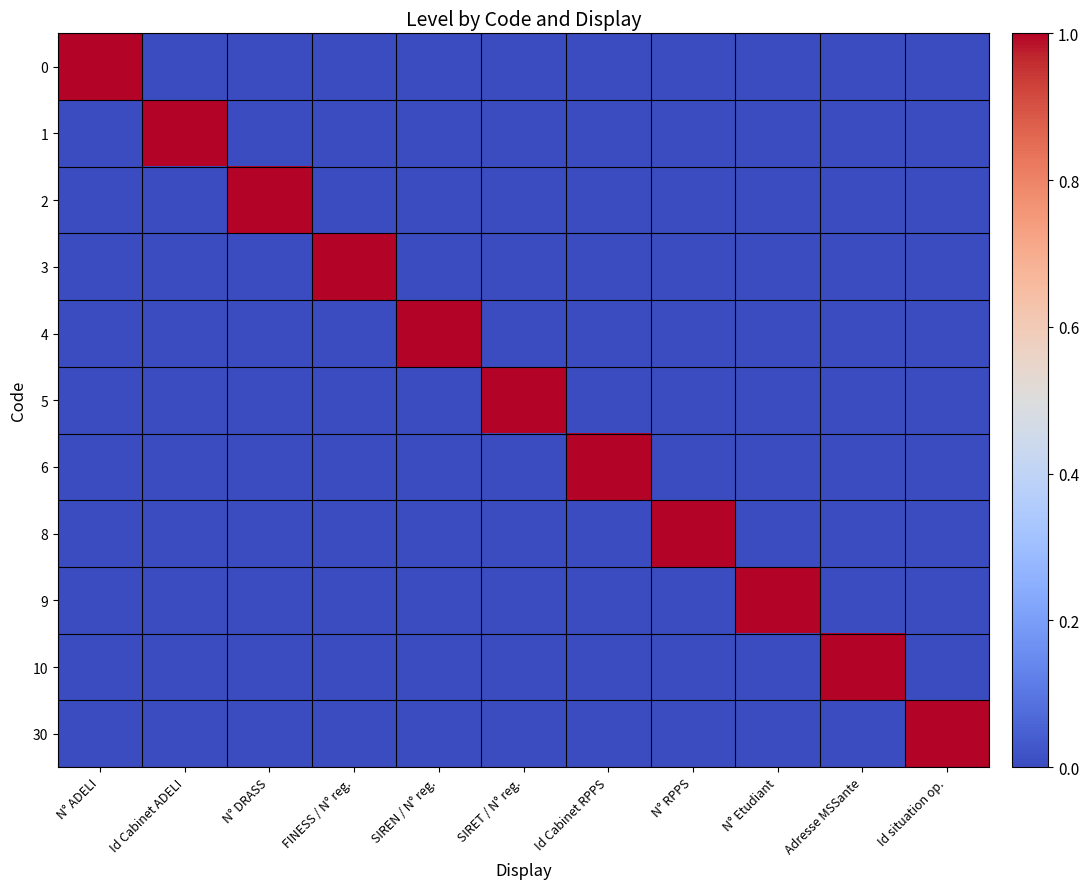

Reading left to right, transcribe all the data shown in this chart.

0: N° ADELI=1	Id Cabinet ADELI=0	N° DRASS=0	FINESS / N° reg.=0	SIREN / N° reg.=0	SIRET / N° reg.=0	Id Cabinet RPPS=0	N° RPPS=0	N° Etudiant=0	Adresse MSSante=0	Id situation op.=0
1: N° ADELI=0	Id Cabinet ADELI=1	N° DRASS=0	FINESS / N° reg.=0	SIREN / N° reg.=0	SIRET / N° reg.=0	Id Cabinet RPPS=0	N° RPPS=0	N° Etudiant=0	Adresse MSSante=0	Id situation op.=0
2: N° ADELI=0	Id Cabinet ADELI=0	N° DRASS=1	FINESS / N° reg.=0	SIREN / N° reg.=0	SIRET / N° reg.=0	Id Cabinet RPPS=0	N° RPPS=0	N° Etudiant=0	Adresse MSSante=0	Id situation op.=0
3: N° ADELI=0	Id Cabinet ADELI=0	N° DRASS=0	FINESS / N° reg.=1	SIREN / N° reg.=0	SIRET / N° reg.=0	Id Cabinet RPPS=0	N° RPPS=0	N° Etudiant=0	Adresse MSSante=0	Id situation op.=0
4: N° ADELI=0	Id Cabinet ADELI=0	N° DRASS=0	FINESS / N° reg.=0	SIREN / N° reg.=1	SIRET / N° reg.=0	Id Cabinet RPPS=0	N° RPPS=0	N° Etudiant=0	Adresse MSSante=0	Id situation op.=0
5: N° ADELI=0	Id Cabinet ADELI=0	N° DRASS=0	FINESS / N° reg.=0	SIREN / N° reg.=0	SIRET / N° reg.=1	Id Cabinet RPPS=0	N° RPPS=0	N° Etudiant=0	Adresse MSSante=0	Id situation op.=0
6: N° ADELI=0	Id Cabinet ADELI=0	N° DRASS=0	FINESS / N° reg.=0	SIREN / N° reg.=0	SIRET / N° reg.=0	Id Cabinet RPPS=1	N° RPPS=0	N° Etudiant=0	Adresse MSSante=0	Id situation op.=0
8: N° ADELI=0	Id Cabinet ADELI=0	N° DRASS=0	FINESS / N° reg.=0	SIREN / N° reg.=0	SIRET / N° reg.=0	Id Cabinet RPPS=0	N° RPPS=1	N° Etudiant=0	Adresse MSSante=0	Id situation op.=0
9: N° ADELI=0	Id Cabinet ADELI=0	N° DRASS=0	FINESS / N° reg.=0	SIREN / N° reg.=0	SIRET / N° reg.=0	Id Cabinet RPPS=0	N° RPPS=0	N° Etudiant=1	Adresse MSSante=0	Id situation op.=0
10: N° ADELI=0	Id Cabinet ADELI=0	N° DRASS=0	FINESS / N° reg.=0	SIREN / N° reg.=0	SIRET / N° reg.=0	Id Cabinet RPPS=0	N° RPPS=0	N° Etudiant=0	Adresse MSSante=1	Id situation op.=0
30: N° ADELI=0	Id Cabinet ADELI=0	N° DRASS=0	FINESS / N° reg.=0	SIREN / N° reg.=0	SIRET / N° reg.=0	Id Cabinet RPPS=0	N° RPPS=0	N° Etudiant=0	Adresse MSSante=0	Id situation op.=1